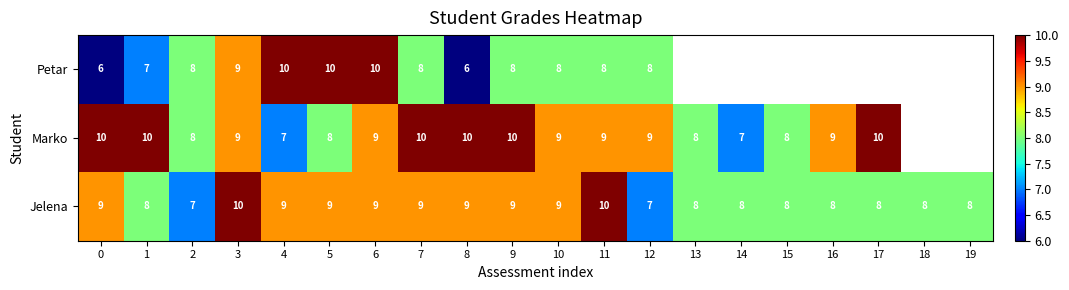

The Jelena series shows 8 at 19. True or false?

True